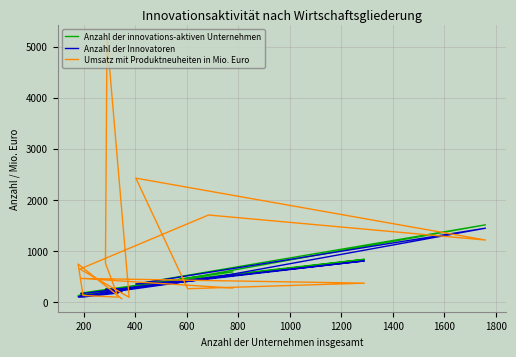

Reading left to right, transcribe all the data shown in this chart.

Anzahl der innovations-aktiven Unternehmen: 204	127	105	196	249	251	258	122	535	1509	350	442	834	173	587
Anzahl der Innovatoren: 197	101	96	173	244	248	257	107	458	1443	349	418	802	159	534
Umsatz mit Produktneuheiten in Mio. Euro: 63	741	126	93	758	5170	89	643	1701	1211	2423	258	367	460	271